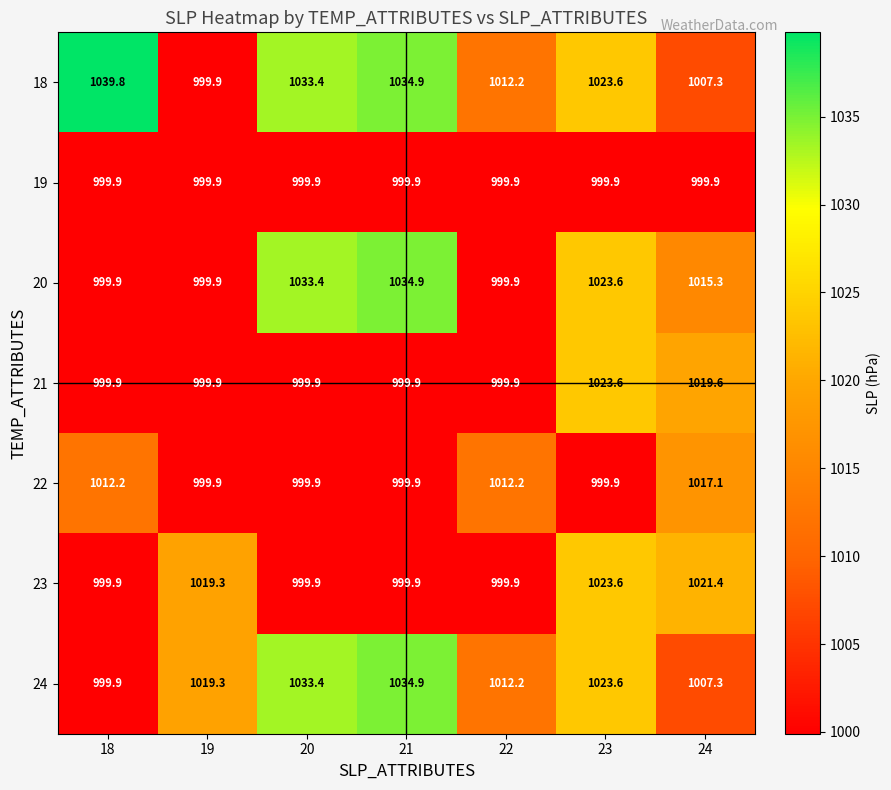

How many data points does each series have?

7